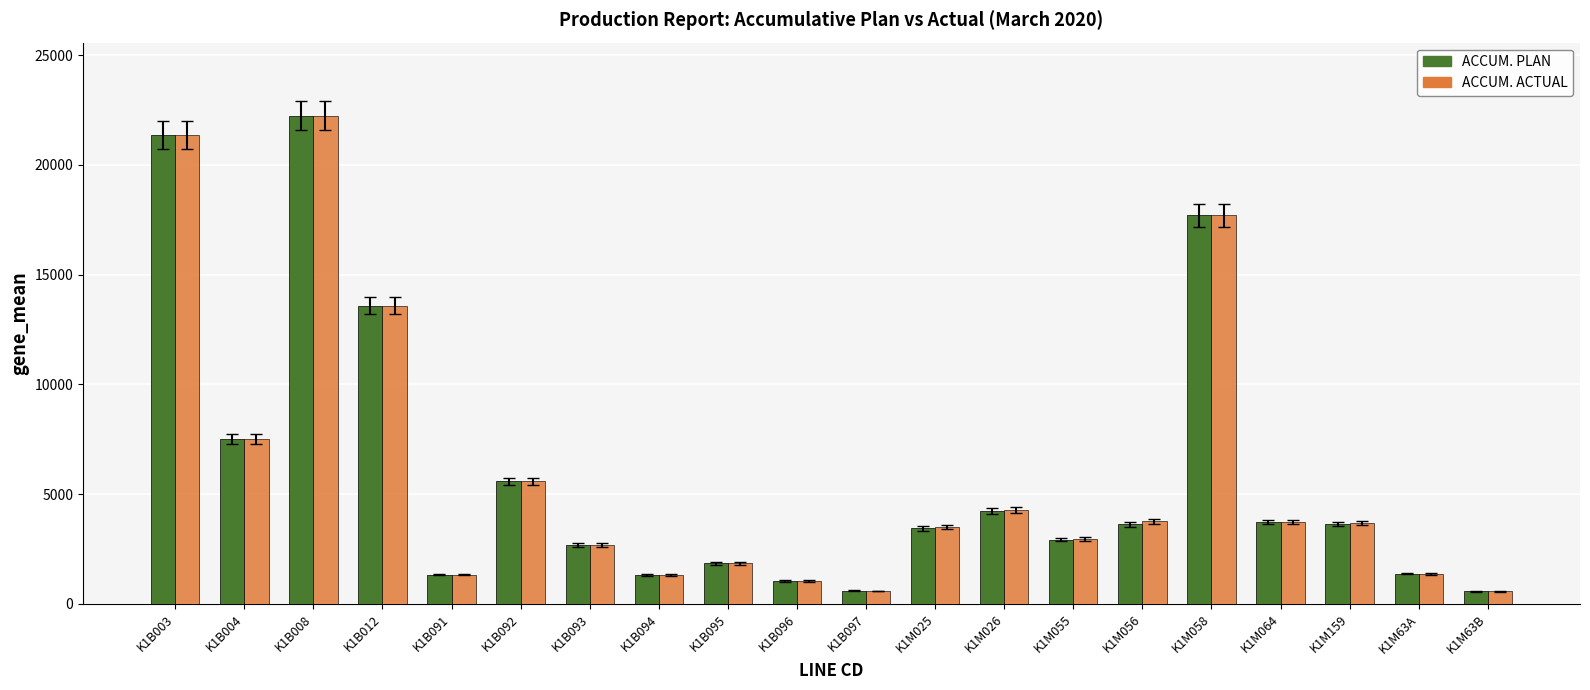

The value of ACCUM. ACTUAL at K1M058 is 25857. True or false?

False